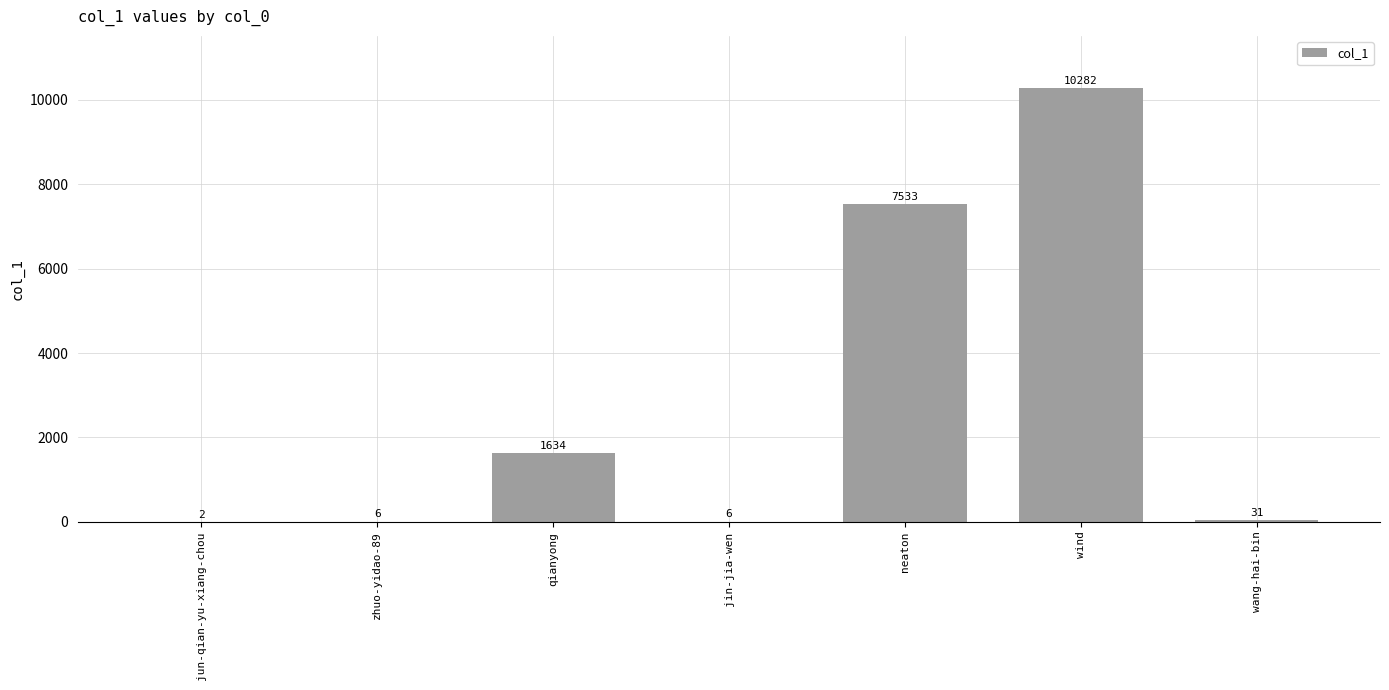

Between jin-jia-wen and wang-hai-bin, which is larger?

wang-hai-bin